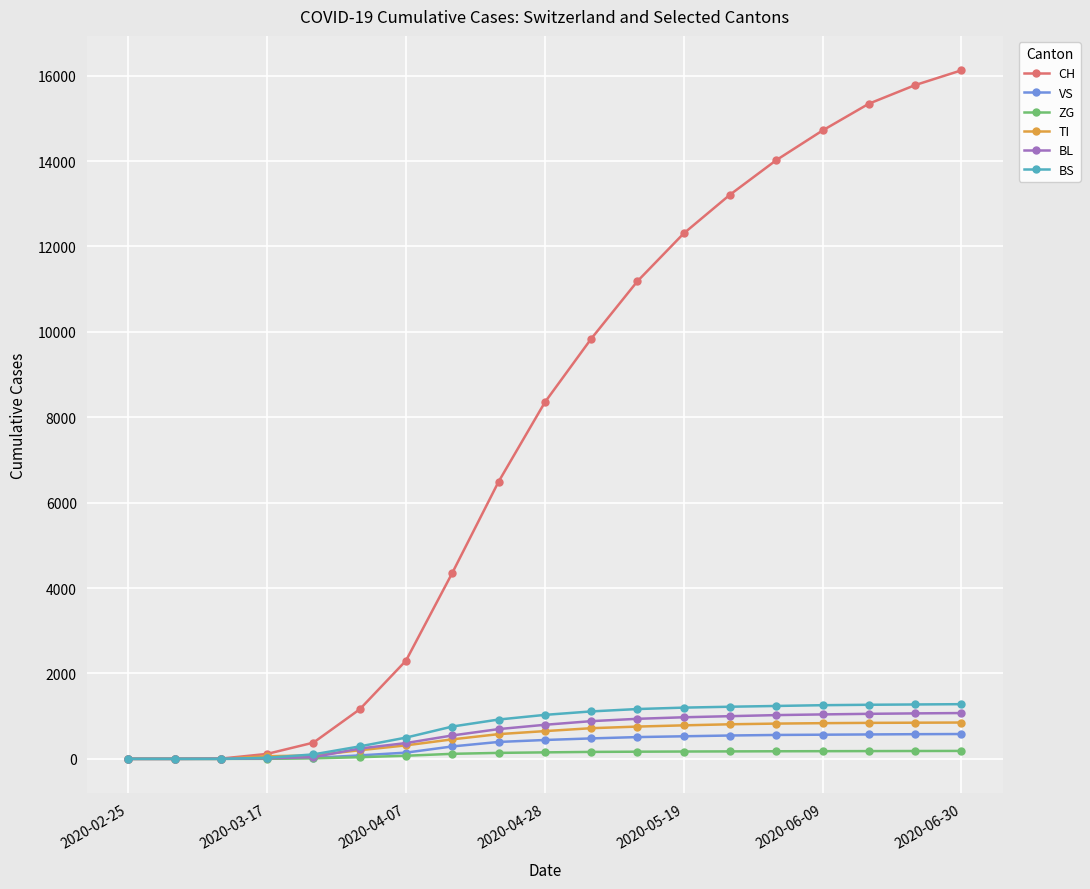

What is the greatest value displayed?

16126